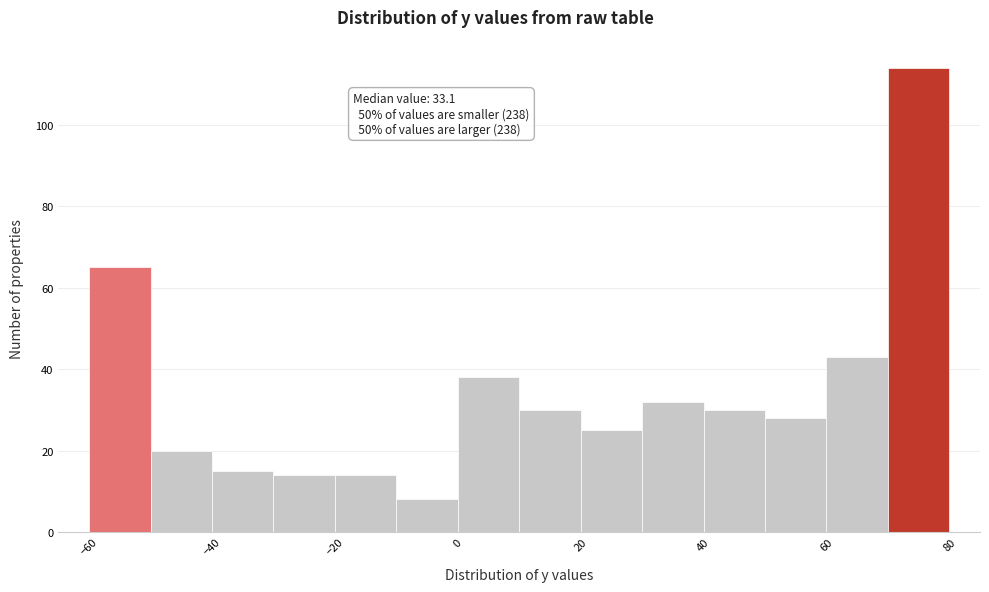

Over which range of the x-axis is the bar tallest?

70 to 80